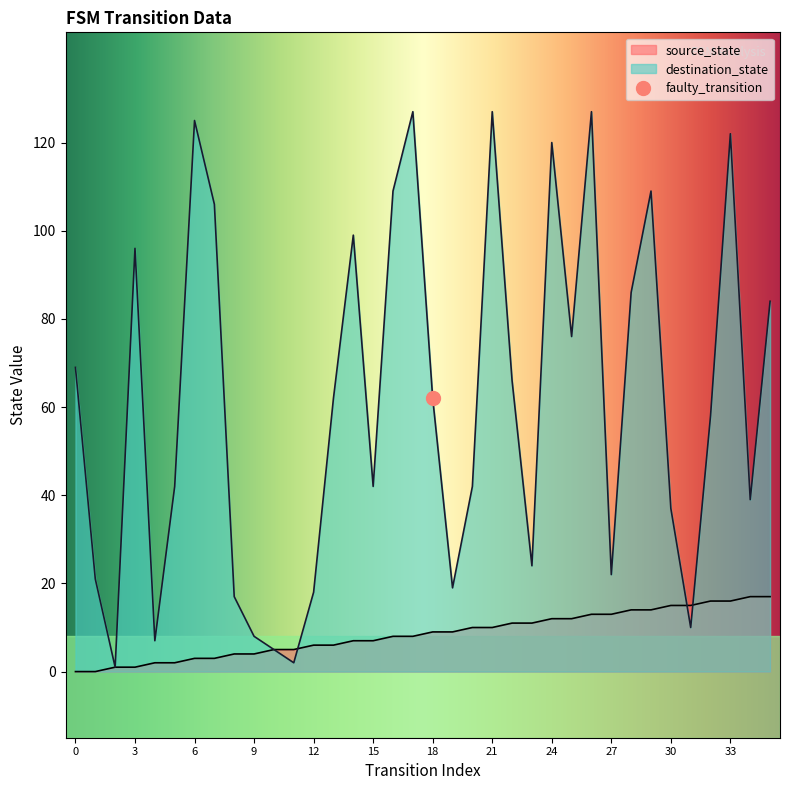

Reading left to right, extract all data points from this chart.

source_state: 0=0	1=0	2=1	3=1	4=2	5=2	6=3	7=3	8=4	9=4	10=5	11=5	12=6	13=6	14=7	15=7	16=8	17=8	18=9	19=9	20=10	21=10	22=11	23=11	24=12	25=12	26=13	27=13	28=14	29=14	30=15	31=15	32=16	33=16	34=17	35=17
destination_state: 0=69	1=21	2=1	3=96	4=7	5=42	6=125	7=106	8=17	9=8	10=5	11=2	12=18	13=62	14=99	15=42	16=109	17=127	18=62	19=19	20=42	21=127	22=66	23=24	24=120	25=76	26=127	27=22	28=86	29=109	30=37	31=10	32=58	33=122	34=39	35=84